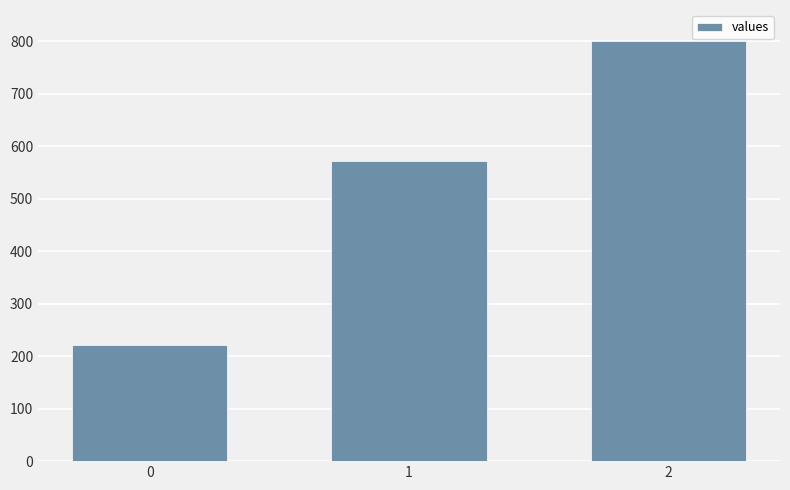

What is the ratio of the value at 0 to the value at 1?

0.4